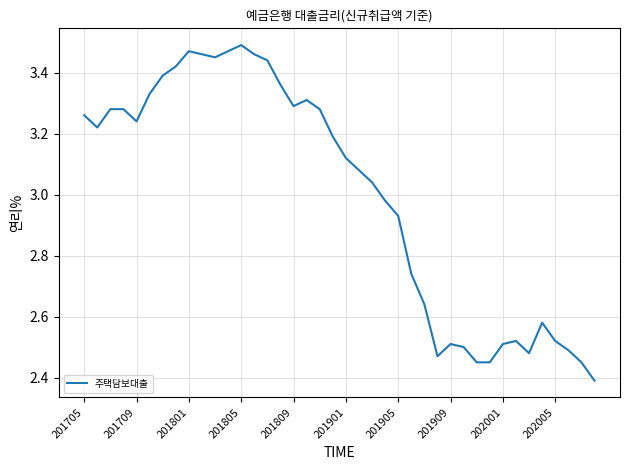

What is the minimum value shown in the chart?

2.4